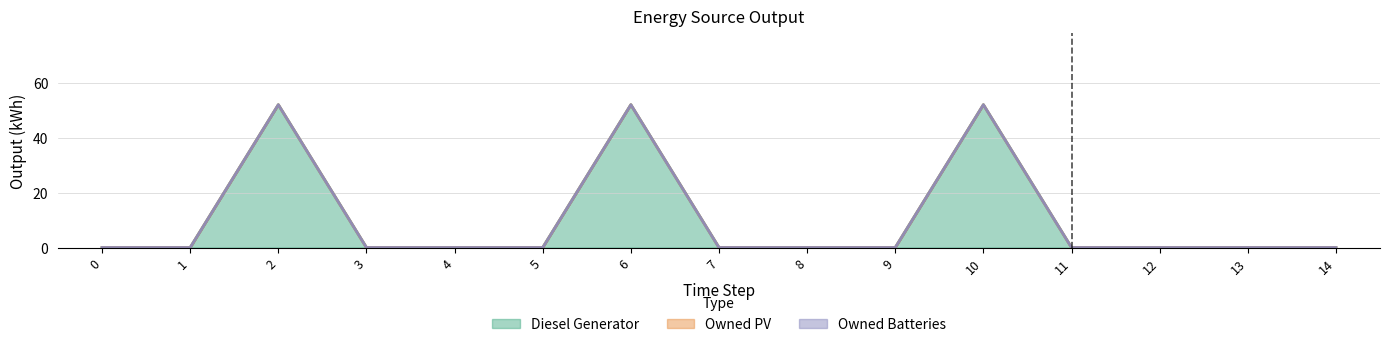

What are all the series names shown in the legend?

Diesel Generator, Owned PV, Owned Batteries